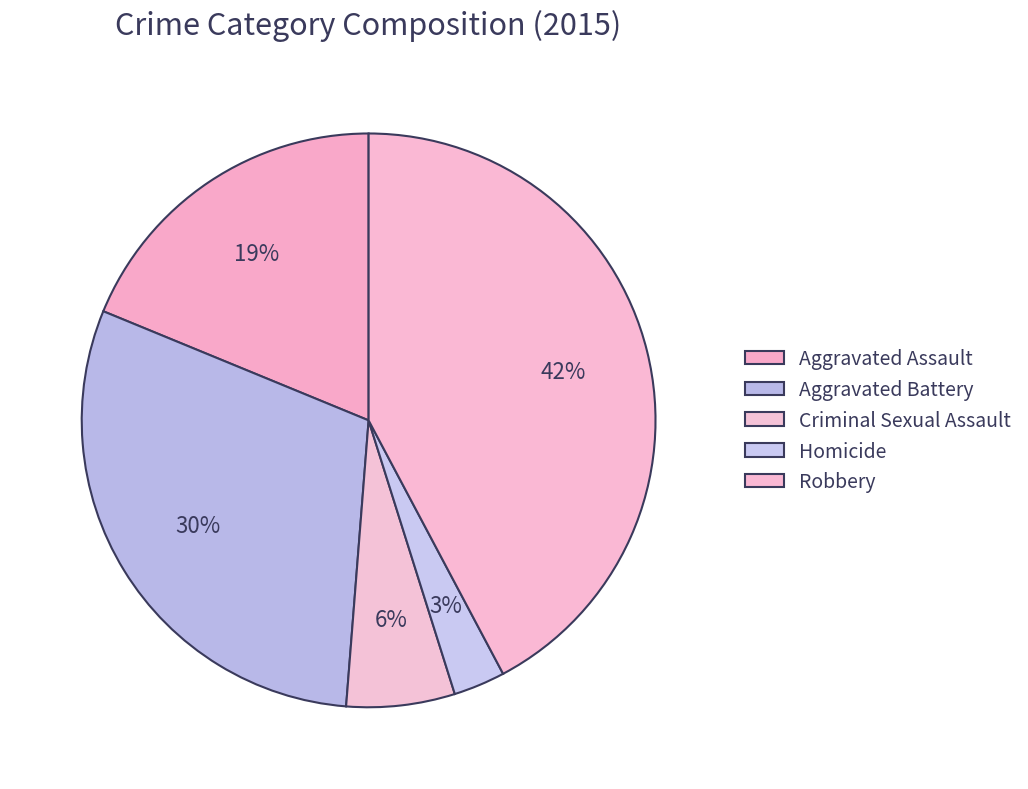

To the nearest percent, what percentage of the pie is Aggravated Battery?

30%